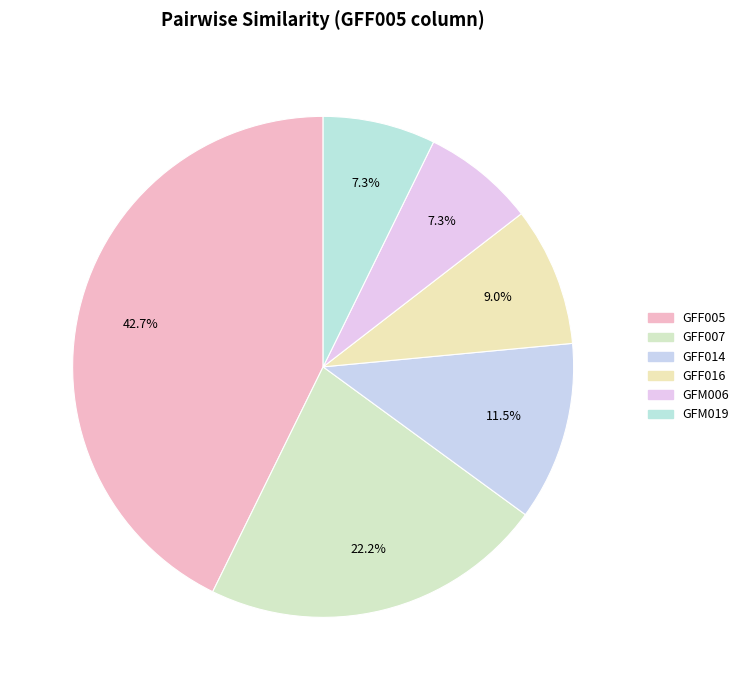

Is there a majority slice in this chart?

No